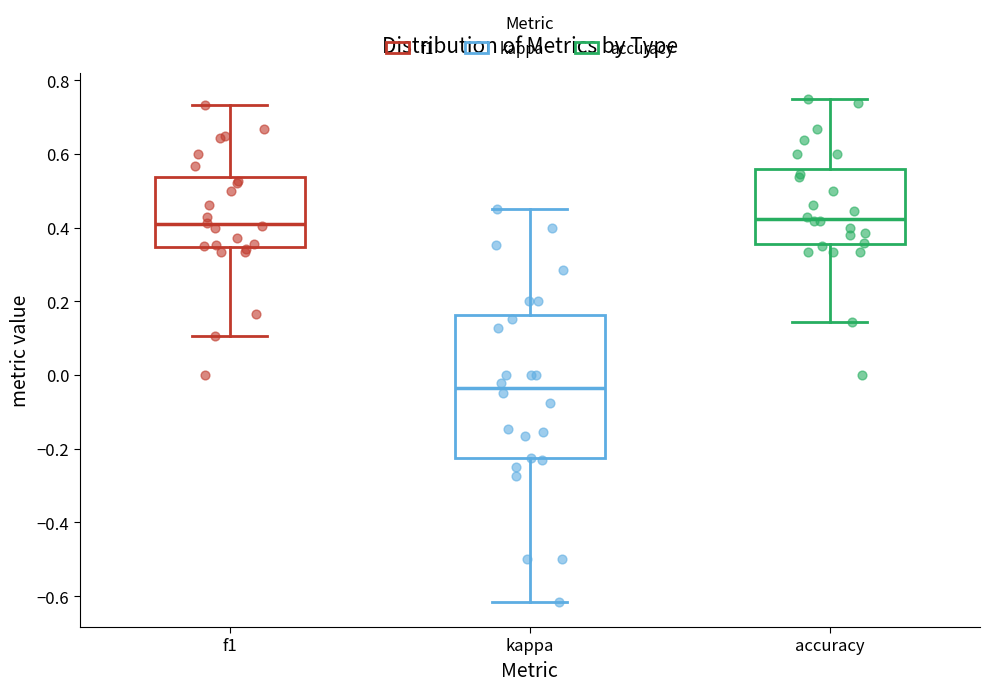

Where is the lower edge of the box for accuracy on the y-axis? The values are not printed on the chart, so give them approximately, as read against the axis.

0.36